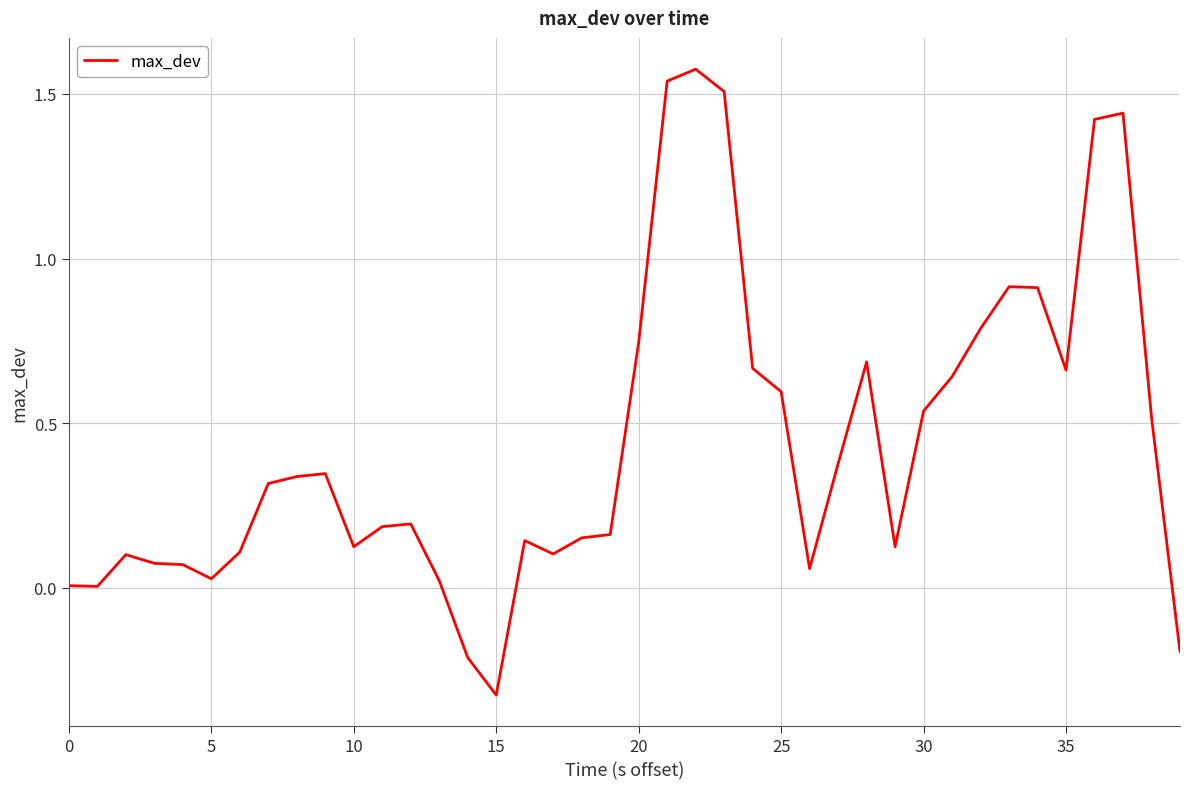

What is the difference between the maximum and minimum values?

1.9